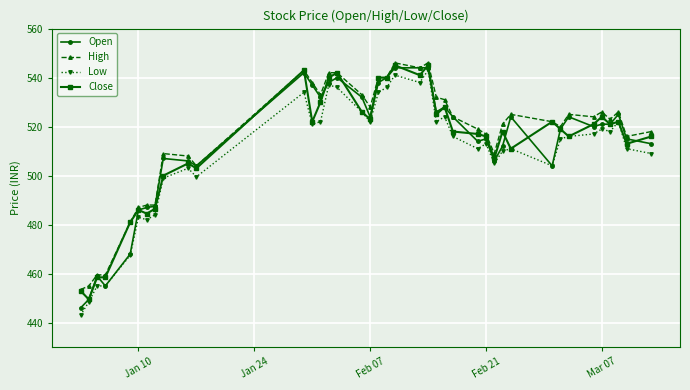

What is the value of the Low point at the 18th from the left?

522.0